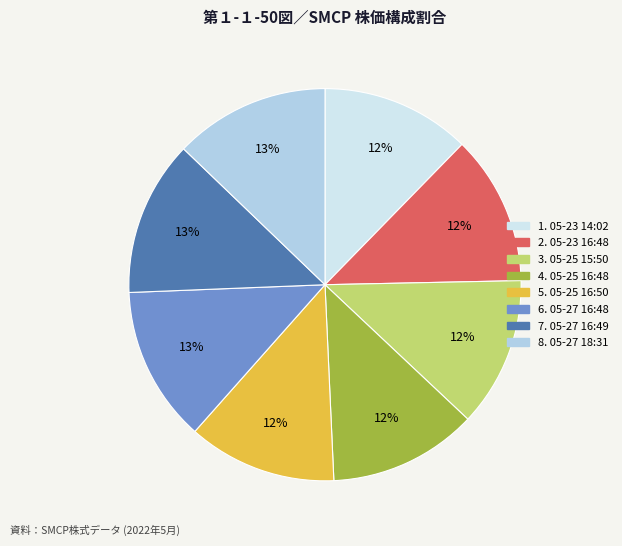

To the nearest percent, what is the average slice percentage?

12%